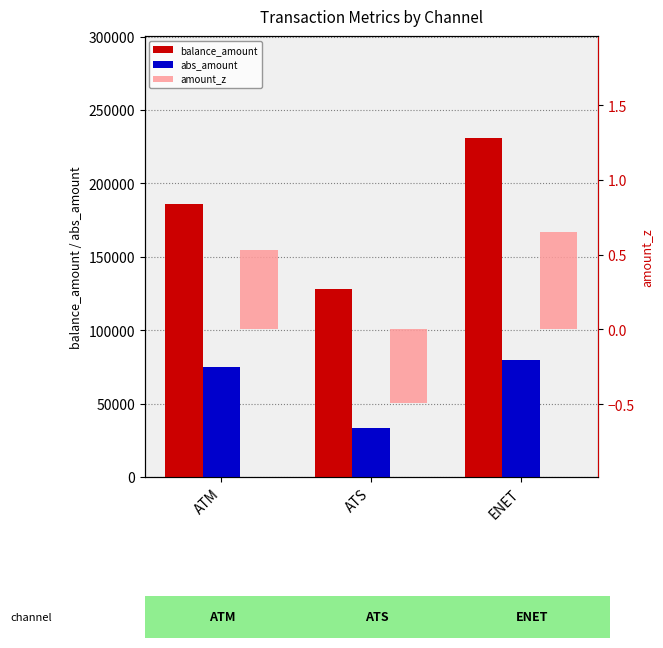

Is the value of amount_z at ATS greater than the value of balance_amount at ATS?

No